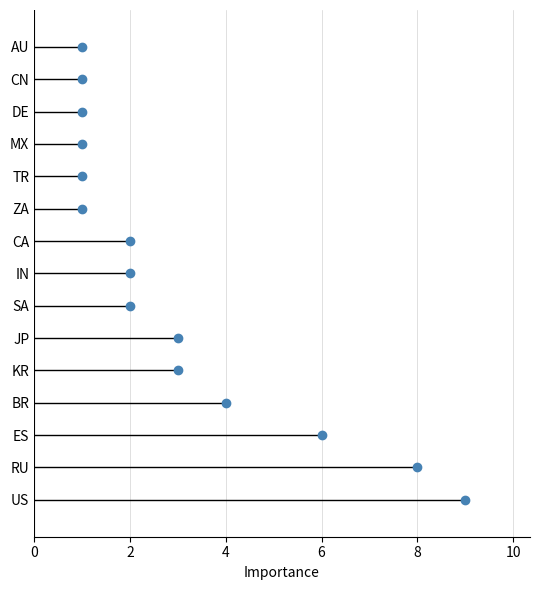

Reading bottom to top, transcribe all the data shown in this chart.

9	8	6	4	3	3	2	2	2	1	1	1	1	1	1